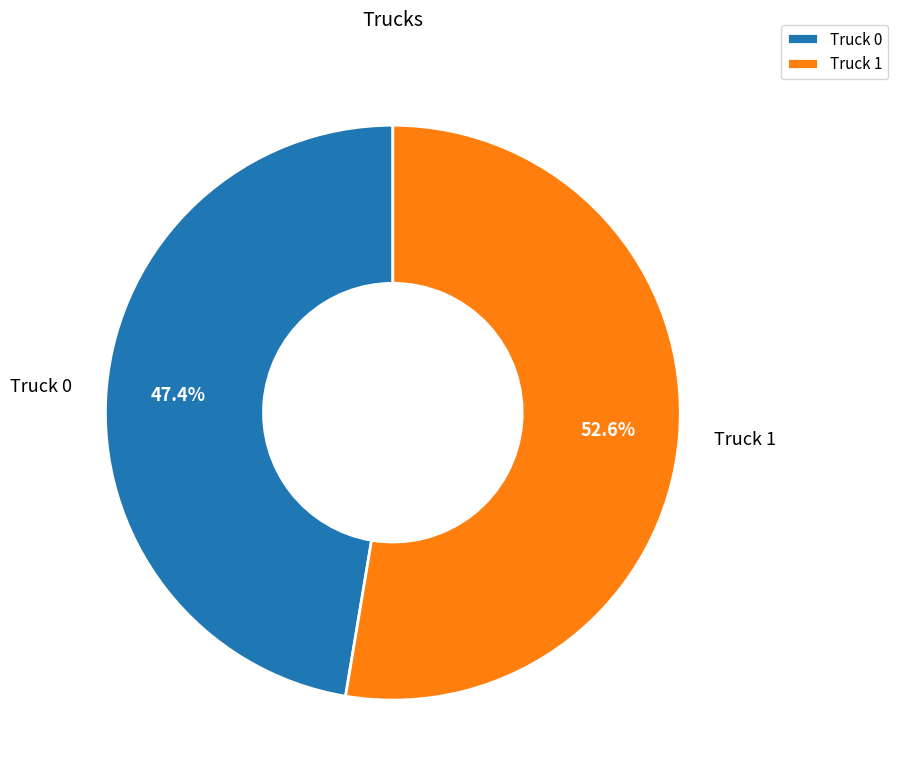

Which slice represents more than half of the pie?

Truck 1